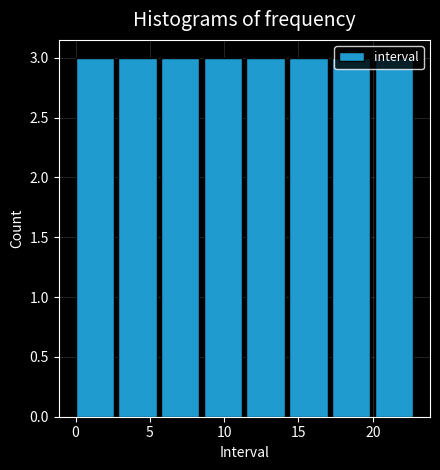

What is the height of the bar covering 3.0 to 6.0 on the x-axis? Neither the bar edges nor the heights are printed on the chart, so give them approximately, as read against the axes.

3